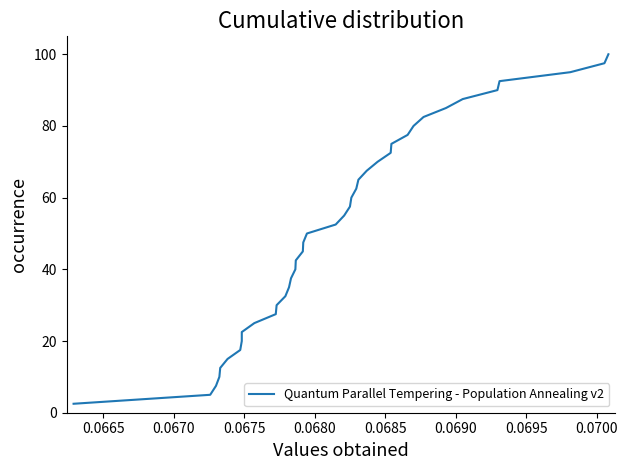

Reading left to right, transcribe all the data shown in this chart.

2.5	5.0	7.5	10.0	12.5	15.0	17.5	20.0	22.5	25.0	27.5	30.0	32.5	35.0	37.5	40.0	42.5	45.0	47.5	50.0	52.5	55.0	57.5	60.0	62.5	65.0	67.5	70.0	72.5	75.0	77.5	80.0	82.5	85.0	87.5	90.0	92.5	95.0	97.5	100.0